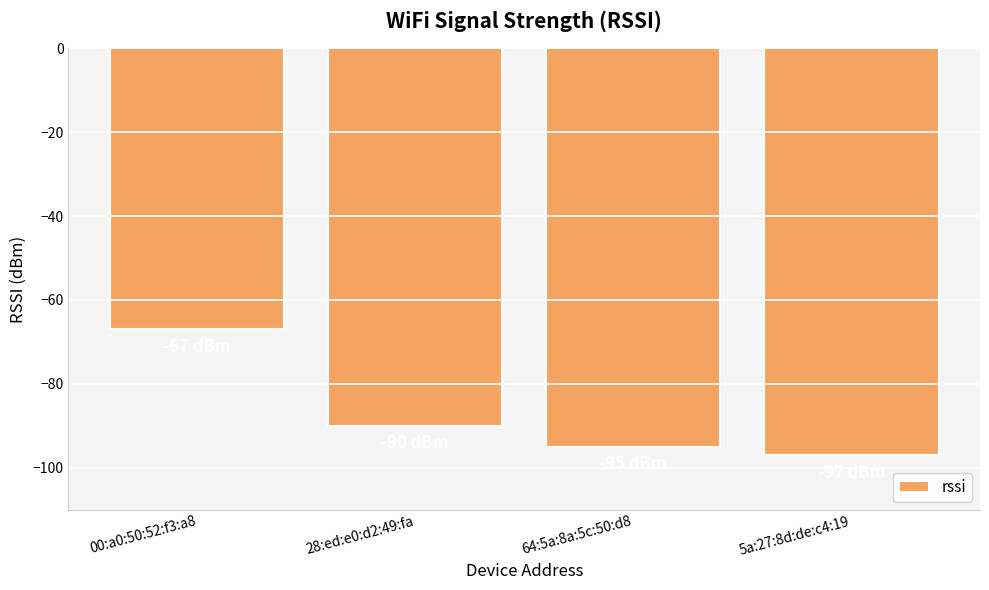

At which category does the chart reach its minimum across all series?

5a:27:8d:de:c4:19